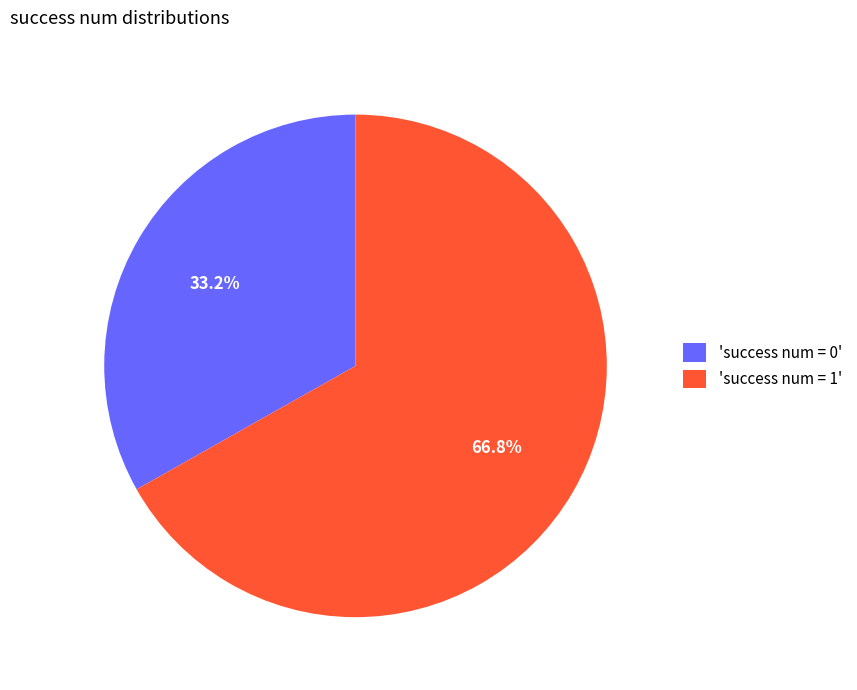

Between 'success num = 1' and 'success num = 0', which is larger?

'success num = 1'